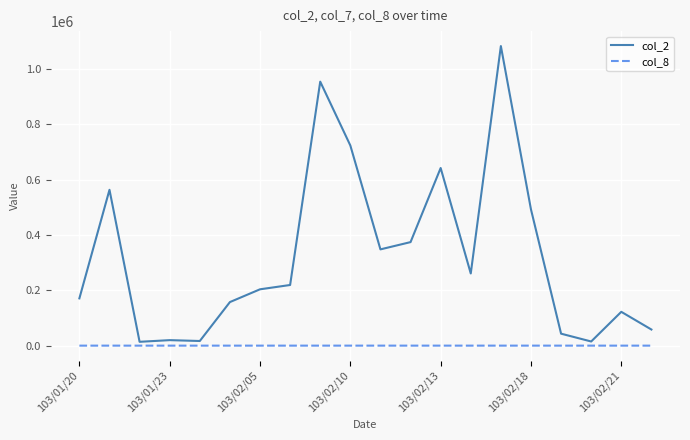

What is the greatest value displayed?

1083340